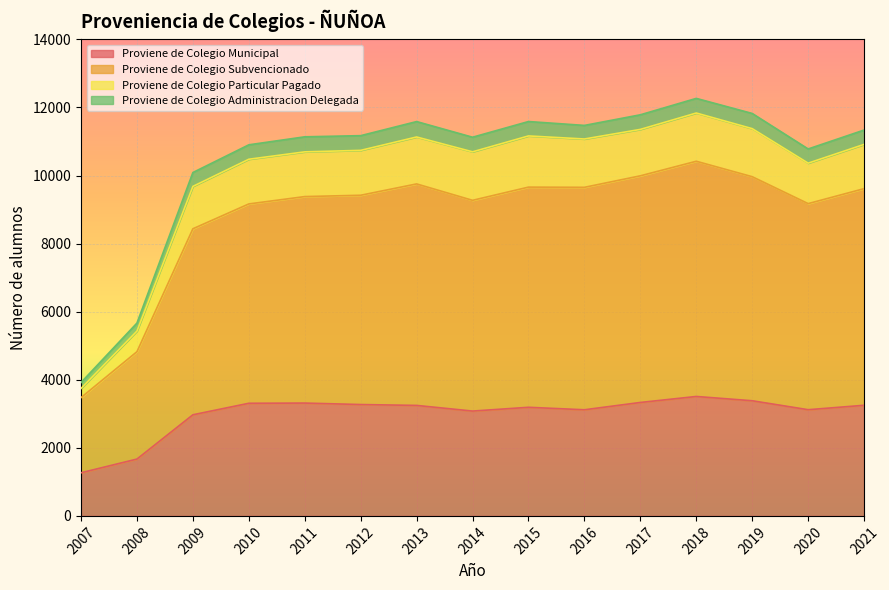

Where is the first local maximum for Proviene de Colegio Municipal?

2011